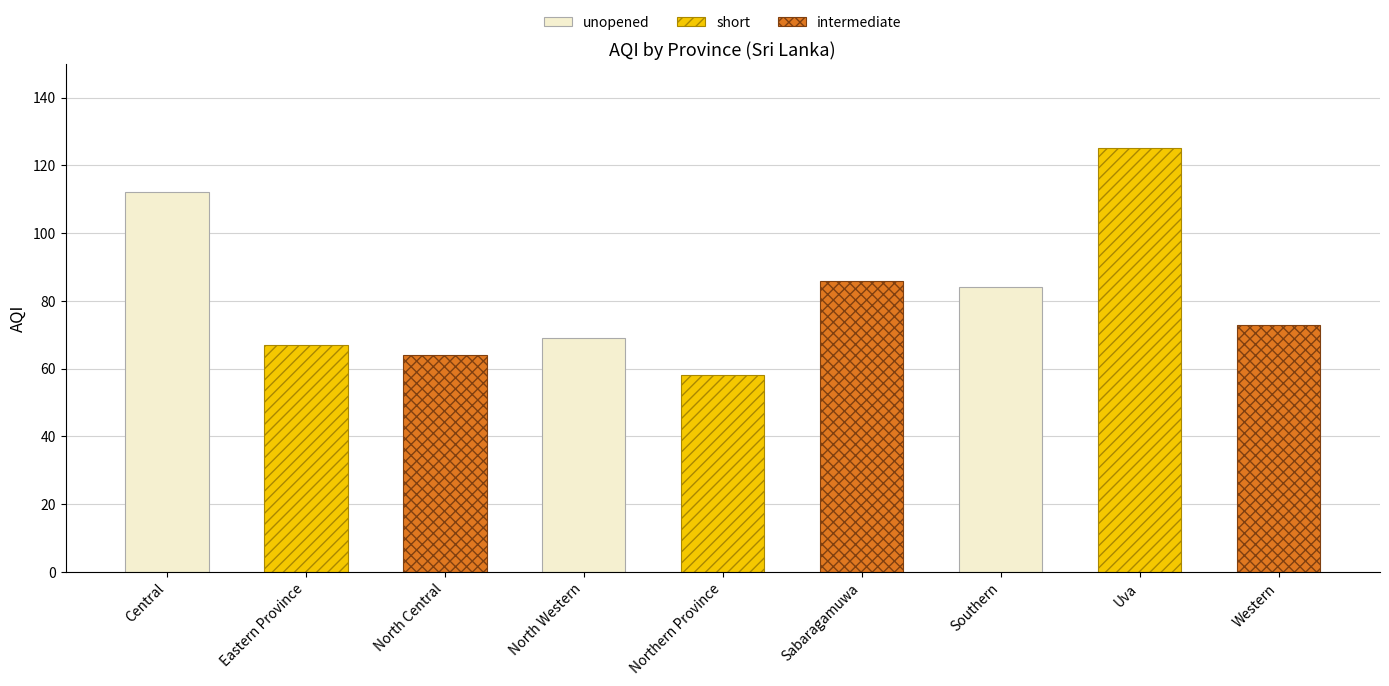

What is the maximum value shown in the chart?

125